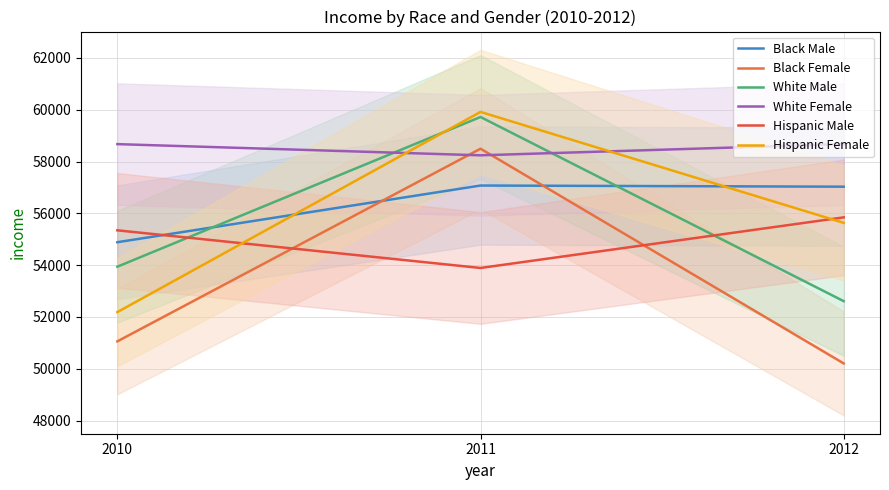

What is the spread (max minus min) of values at 2012?

8465